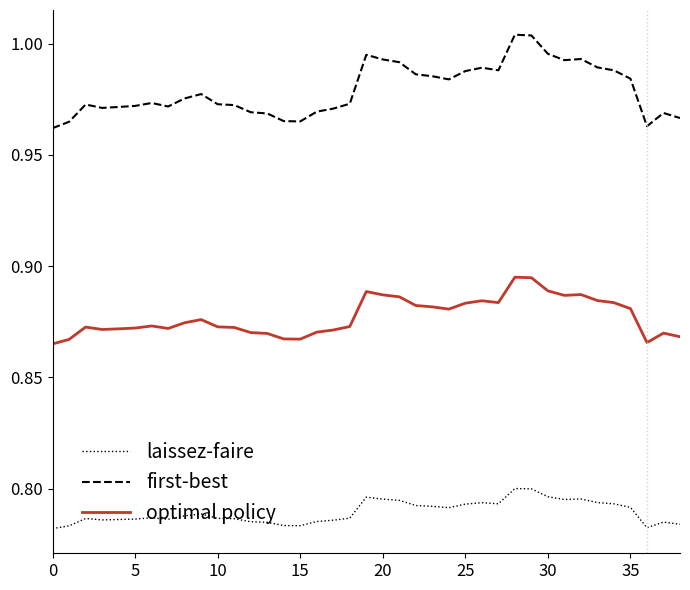

True or false: laissez-faire and optimal policy intersect in this chart.

False